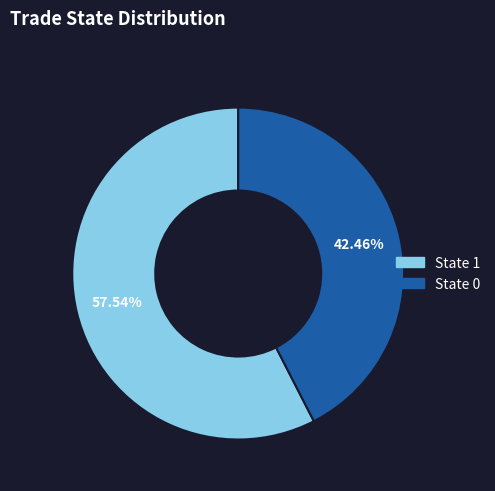

The State 0 slice represents 1% of the pie. True or false?

False